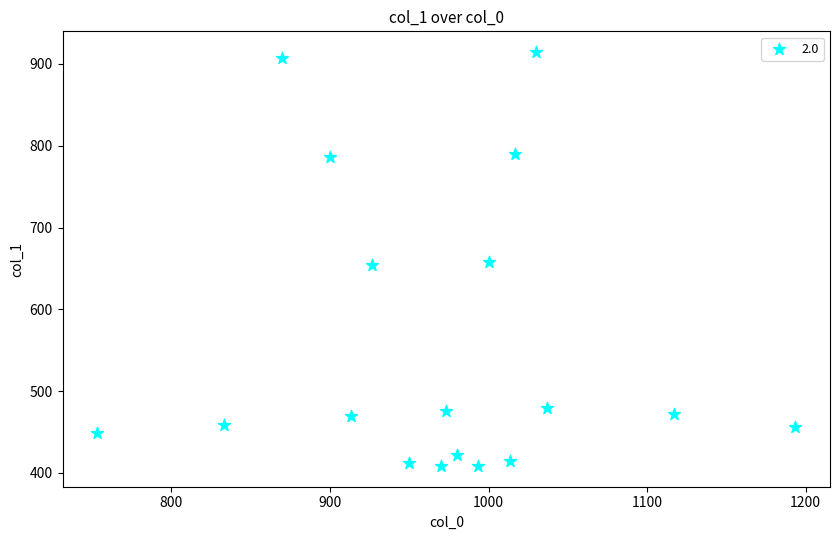

What is the range of X values (max minus min)?

440.0